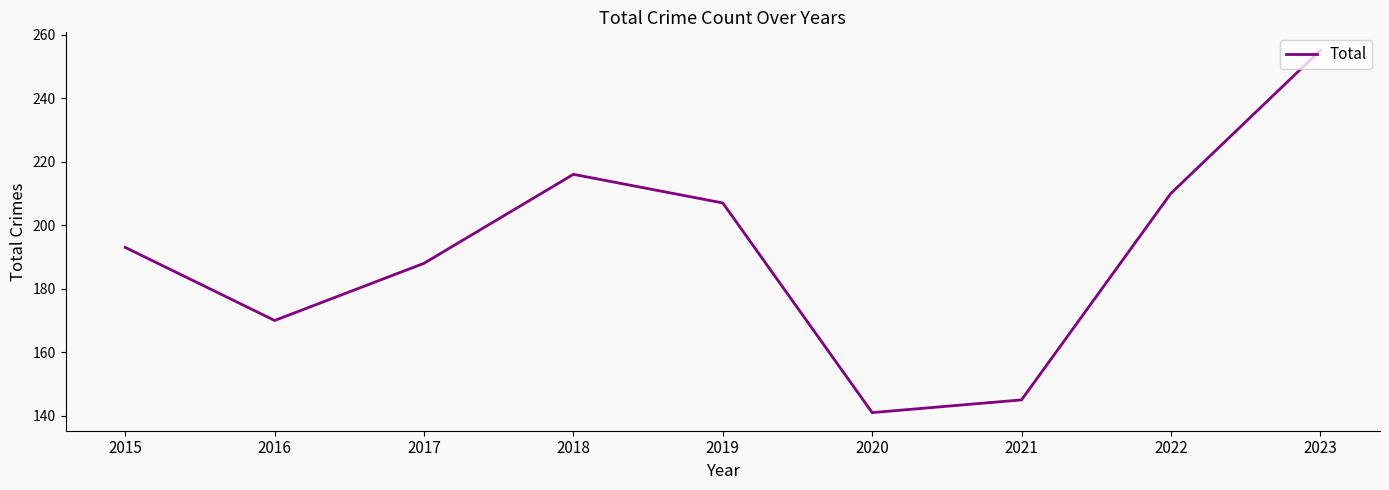

What is the sum of all values?

1725